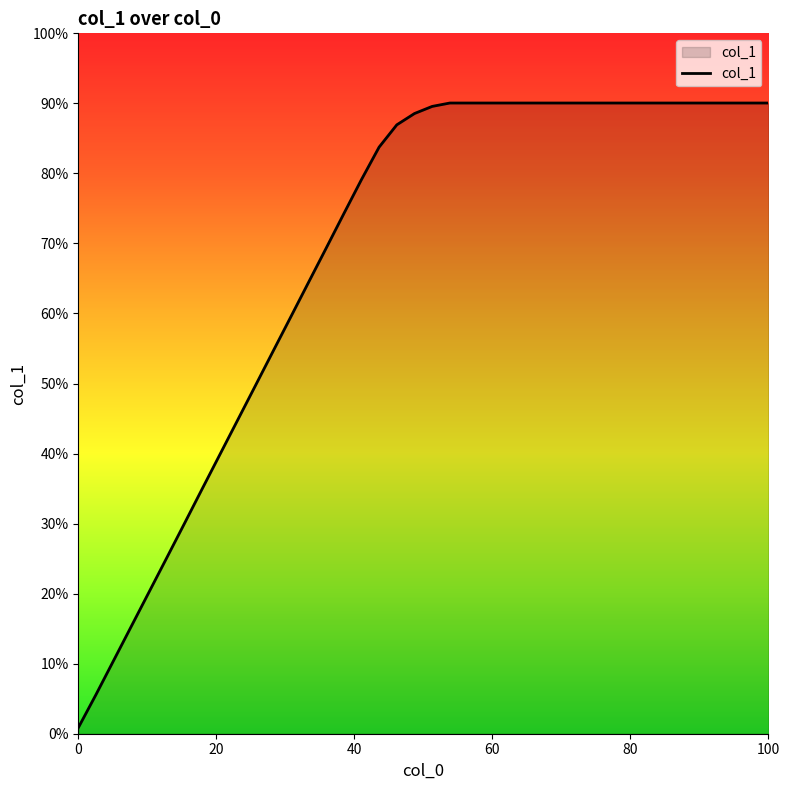

Does the chart display data point markers on the line(s)?

No